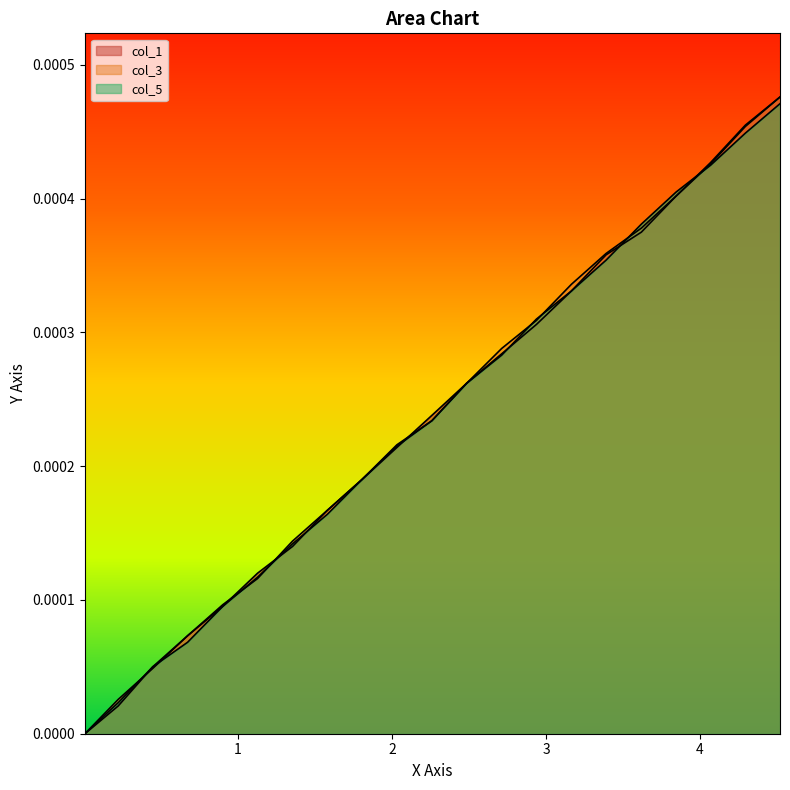

List the series in order of their overall mean, lowest first.

col_5, col_1, col_3